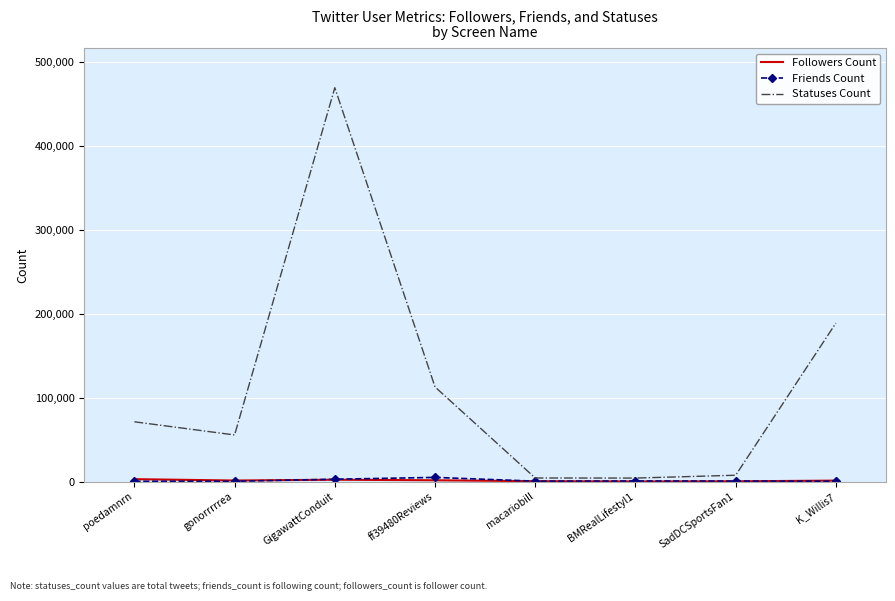

At which category is the sum across all series the highest?

GigawattConduit